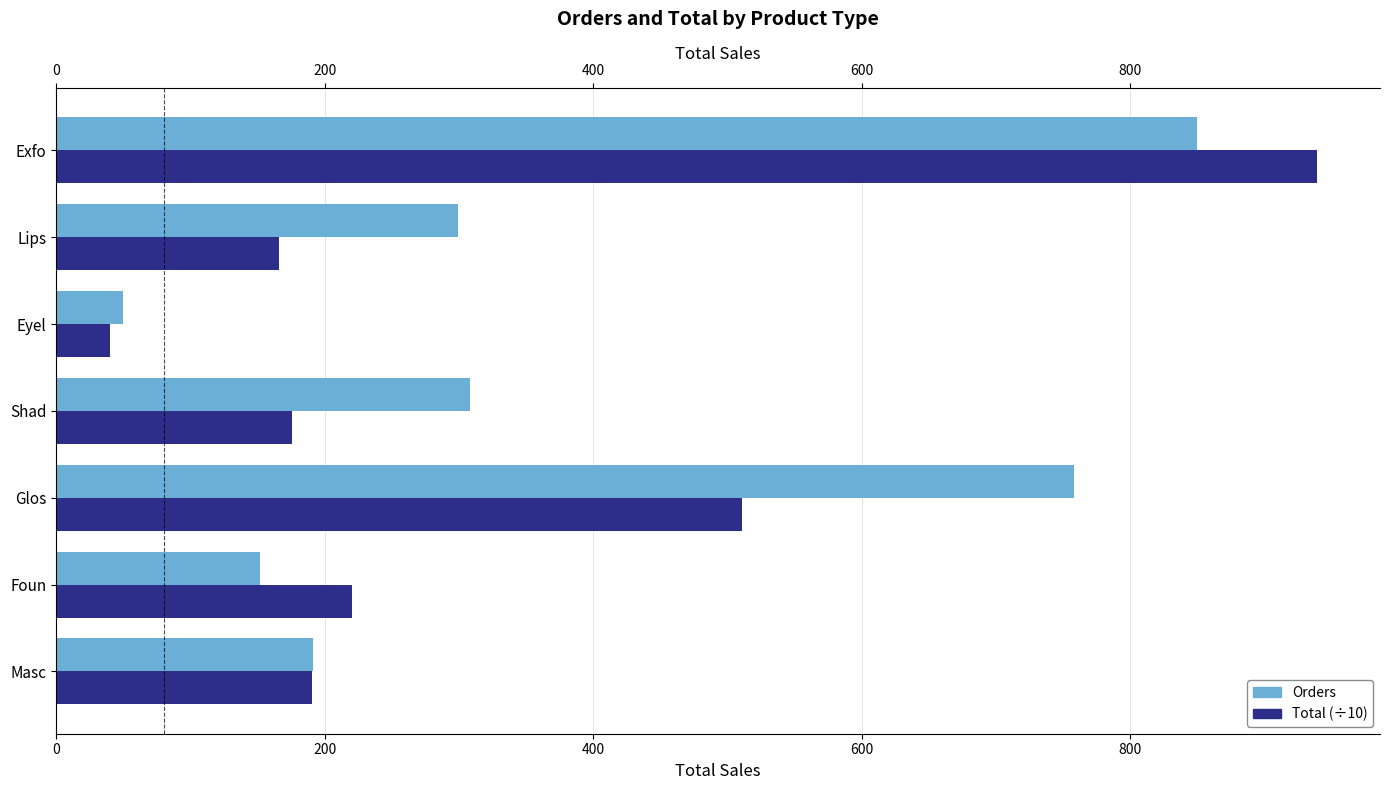

Reading right to left, what are all the values shown in this chart?

Orders: 850.0	299.0	50.0	308.0	758.0	152.0	191.0
Total (÷10): 939.2	165.9	39.7	175.9	510.9	220.2	190.6